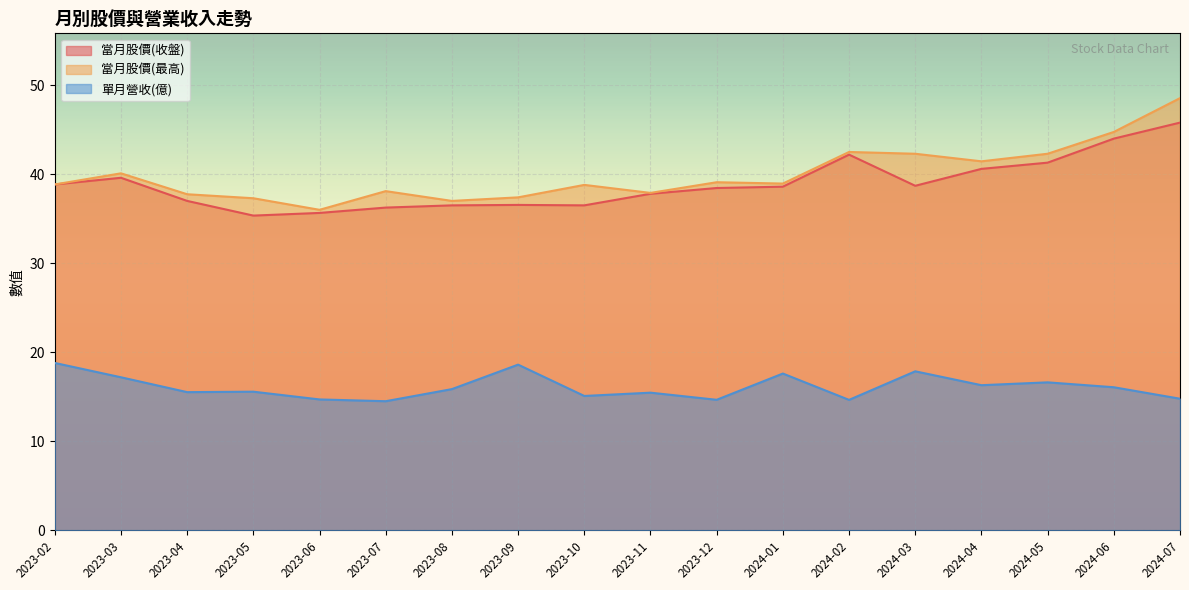

What is the greatest value displayed?

48.5